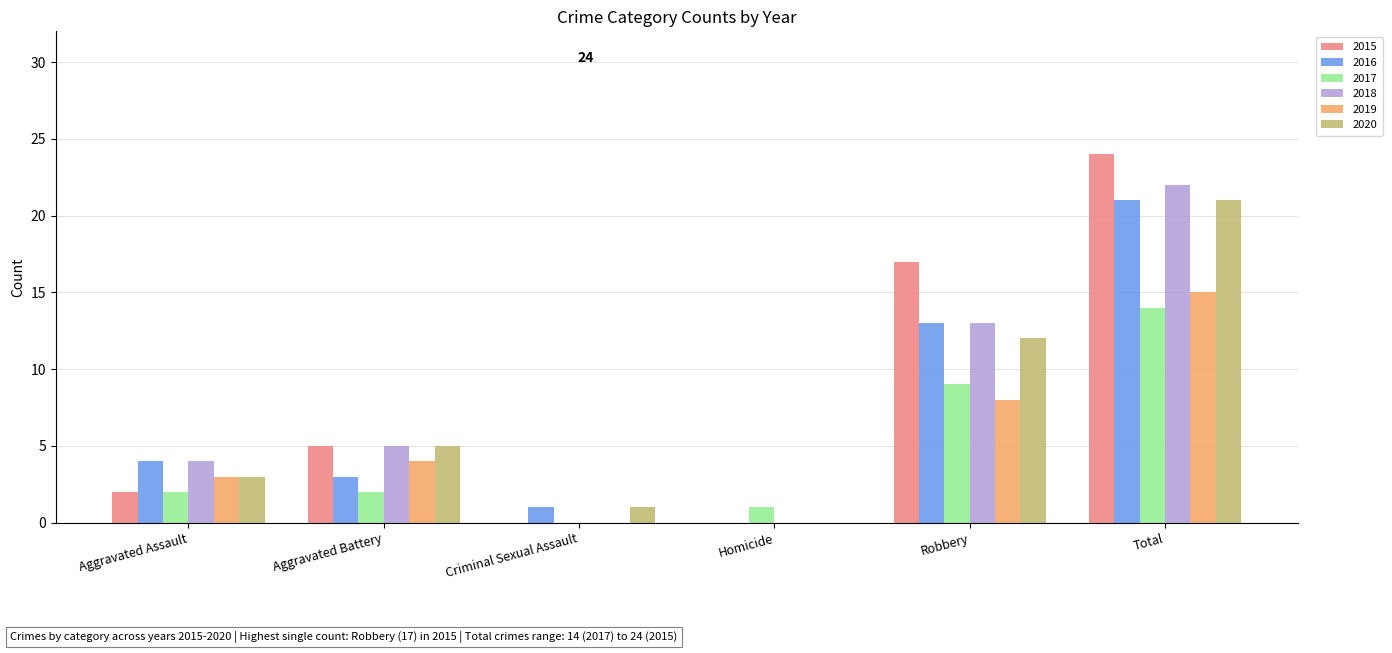

What is the sum of all 2015 values?

48